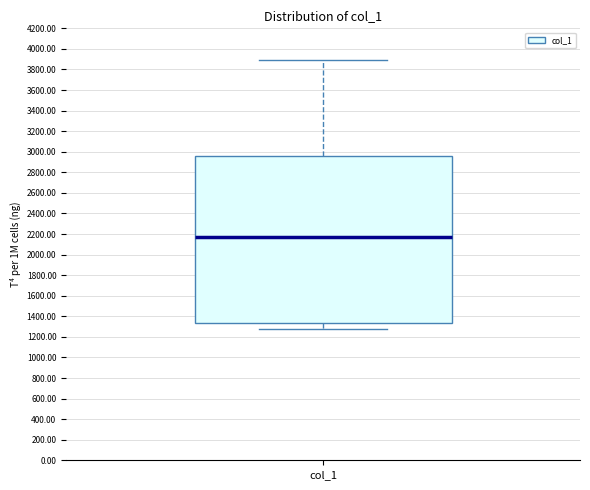

Transcribe this box plot: give where the median line is, the range the box spans, and where the two whiskers end, as read against the y-axis. The values are not printed on the chart, so give them approximately, as read against the axis.

median 2160, box 1340 to 2960, whiskers 1280 to 3900